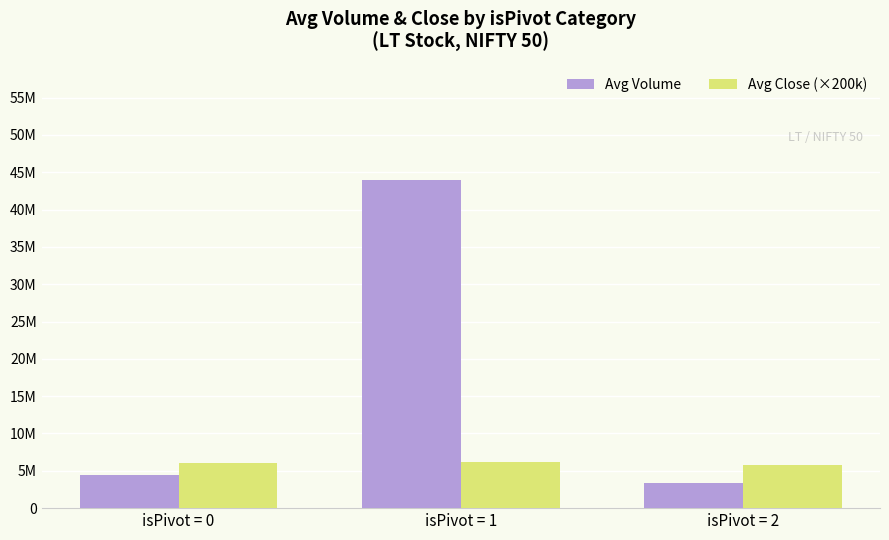

Where is Avg Volume nearest to the value 23648501?

isPivot = 0